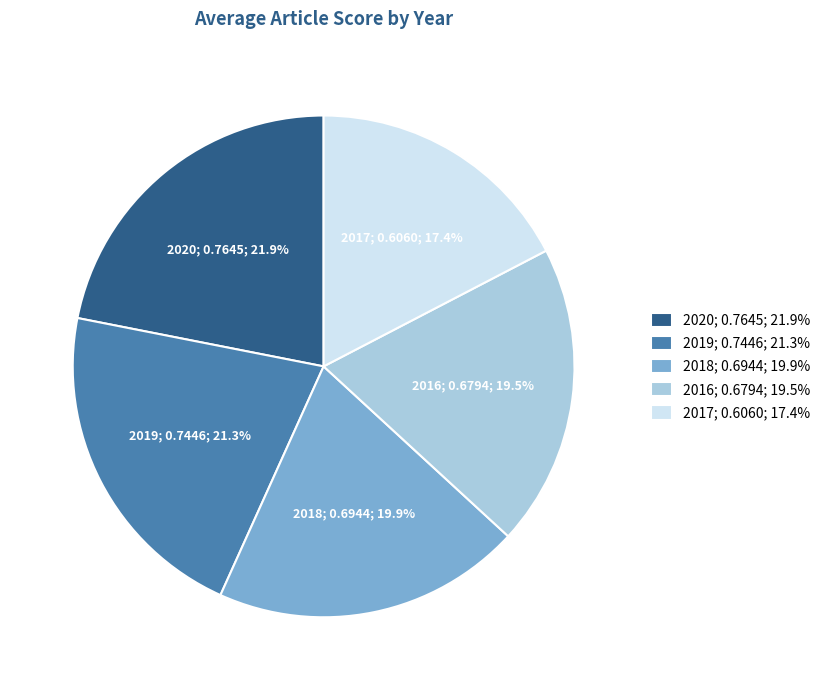

Which has a higher value, 2020 or 2016?

2020